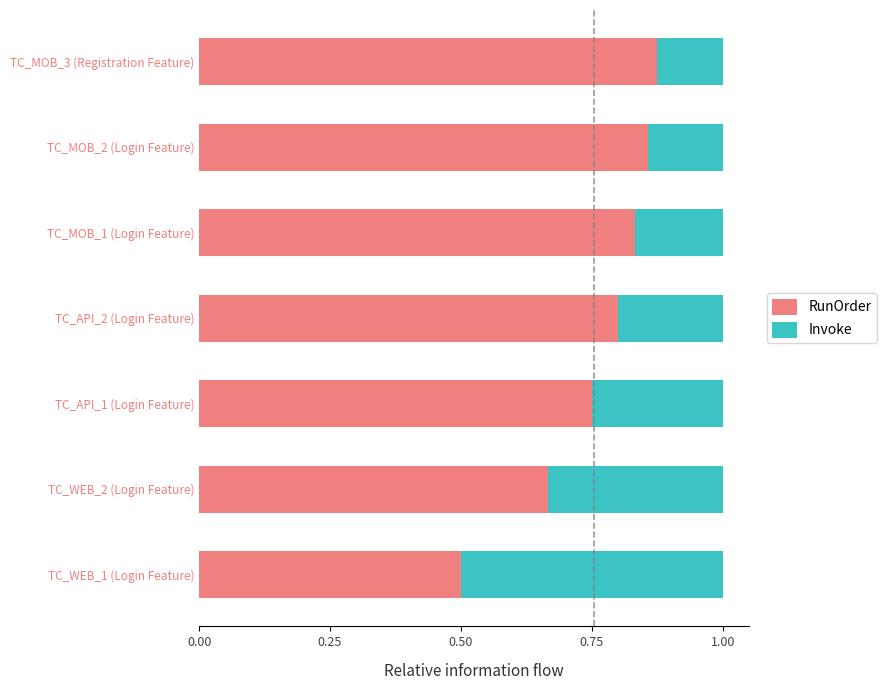

How many distinct data groups are displayed?

2